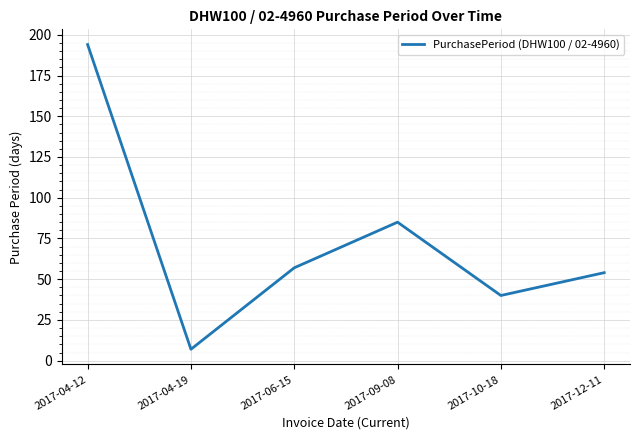

Reading left to right, extract all data points from this chart.

2017-04-12=194	2017-04-19=7	2017-06-15=57	2017-09-08=85	2017-10-18=40	2017-12-11=54